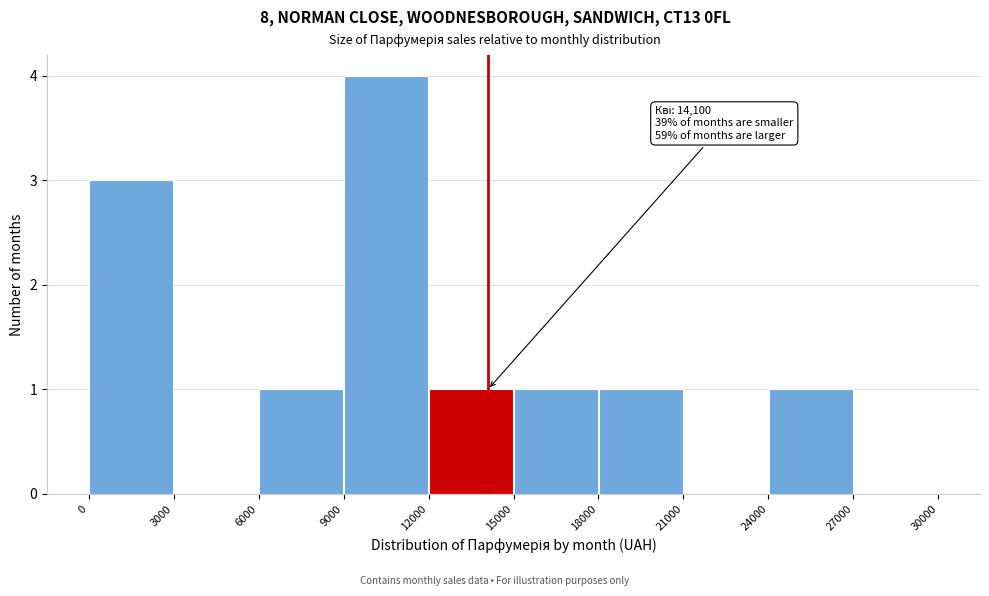

Which range on the x-axis has the tallest bar?

9000 to 12000